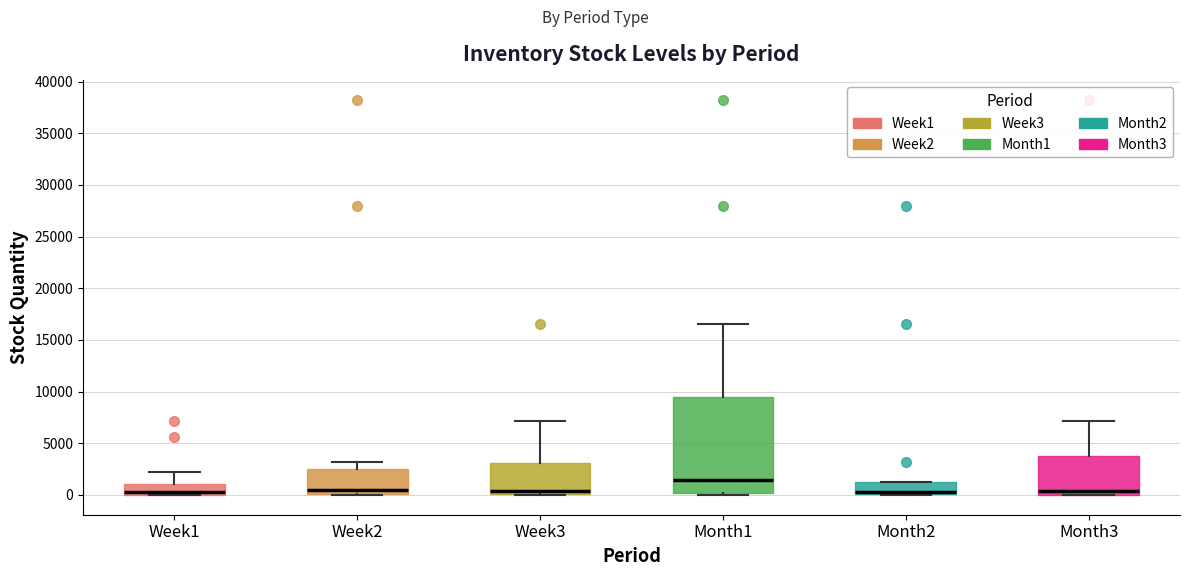

Reading left to right, transcribe this box plot: for each box, give where its median line is, the range the box spans, and where its two whiskers end, as read against the y-axis. The values are not printed on the chart, so give them approximately, as read against the axis.

Week1: median 500, box 0 to 1000, whiskers 0 to 2500
Week2: median 500, box 0 to 2500, whiskers 0 to 3000
Week3: median 500, box 0 to 3000, whiskers 0 to 7000
Month1: median 1500, box 0 to 9500, whiskers 0 (just below the box's lower edge) to 16500
Month2: median 500, box 0 to 1500, whiskers 0 to 1500
Month3: median 500, box 0 to 4000, whiskers 0 to 7000